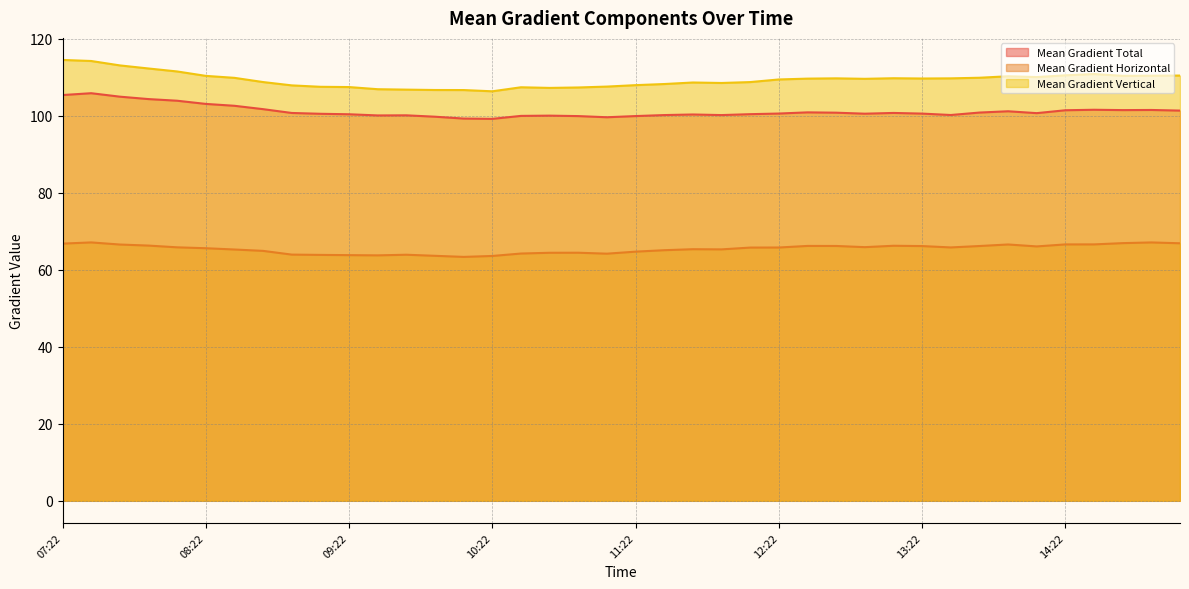

Which has a higher value, 11:34 or 13:46?

13:46